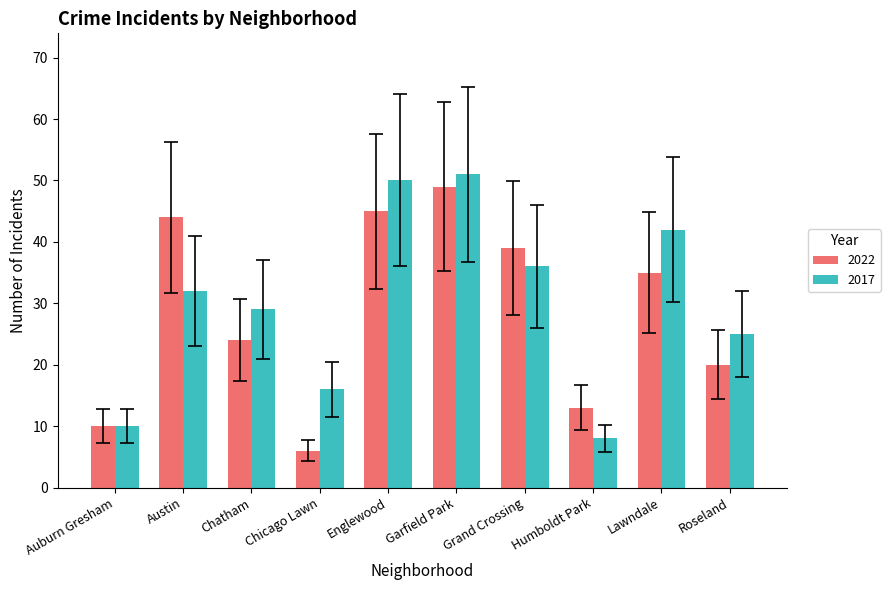

What is the approximate value of 2017 at Roseland, to the nearest 5?

25